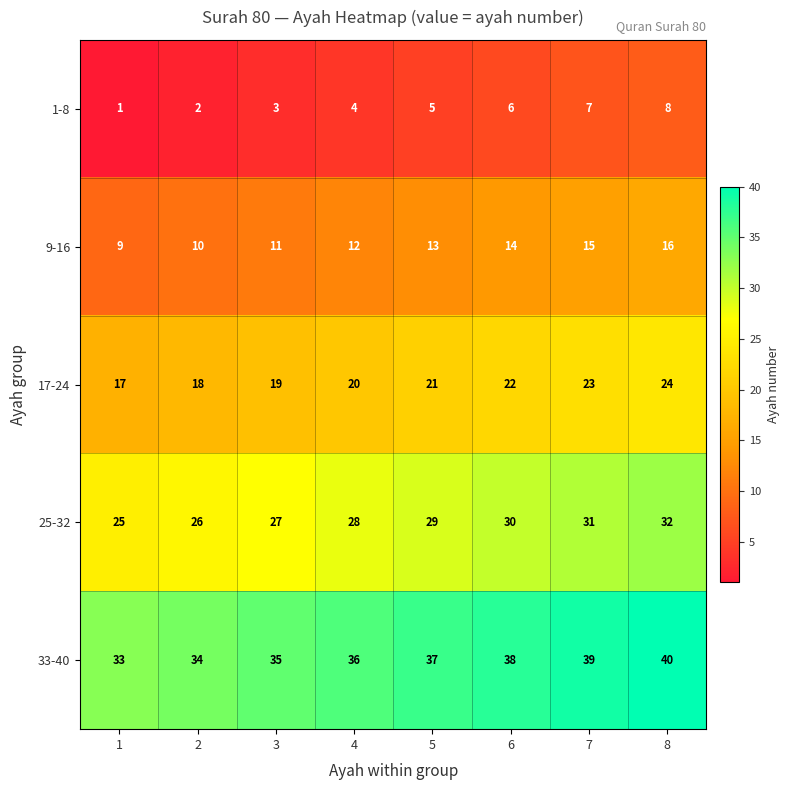

What is the spread (max minus min) of values at 1?

32